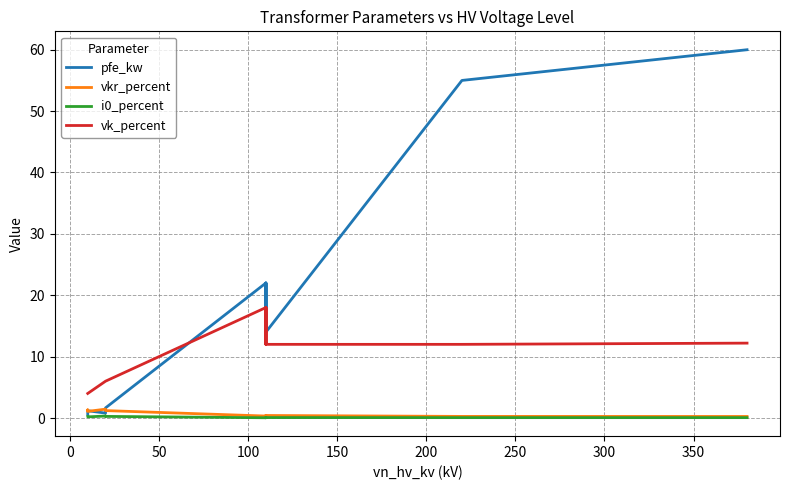

Does the chart display data point markers on the line(s)?

No